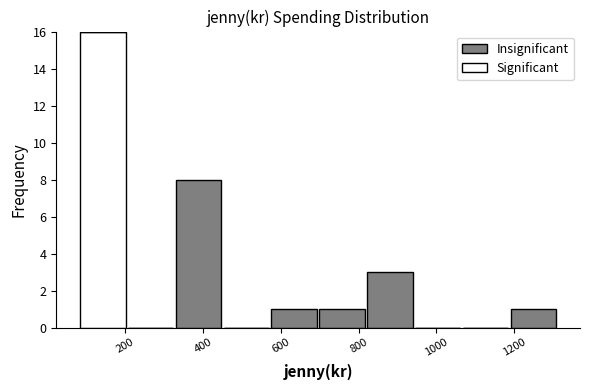

Reading left to right, list every stacked bar in this chart as the range it spans on the x-axis followed by its total height. Neither the bar edges nor the heights are printed on the chart, so give them approximately, as read against the axes.

80 to 200: 16
200 to 320: 0
320 to 440: 8
440 to 580: 0
580 to 700: 1
700 to 820: 1
820 to 940: 3
940 to 1060: 0
1060 to 1180: 0
1180 to 1320: 1